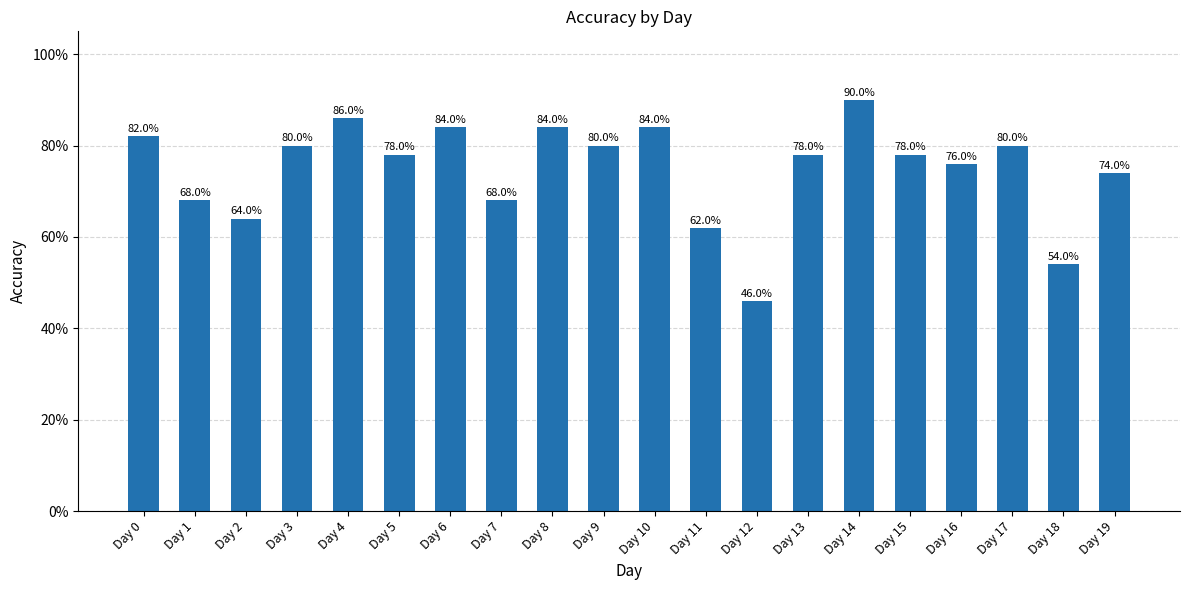

Reading left to right, list all the values displayed in this chart.

0.8	0.7	0.6	0.8	0.9	0.8	0.8	0.7	0.8	0.8	0.8	0.6	0.5	0.8	0.9	0.8	0.8	0.8	0.5	0.7